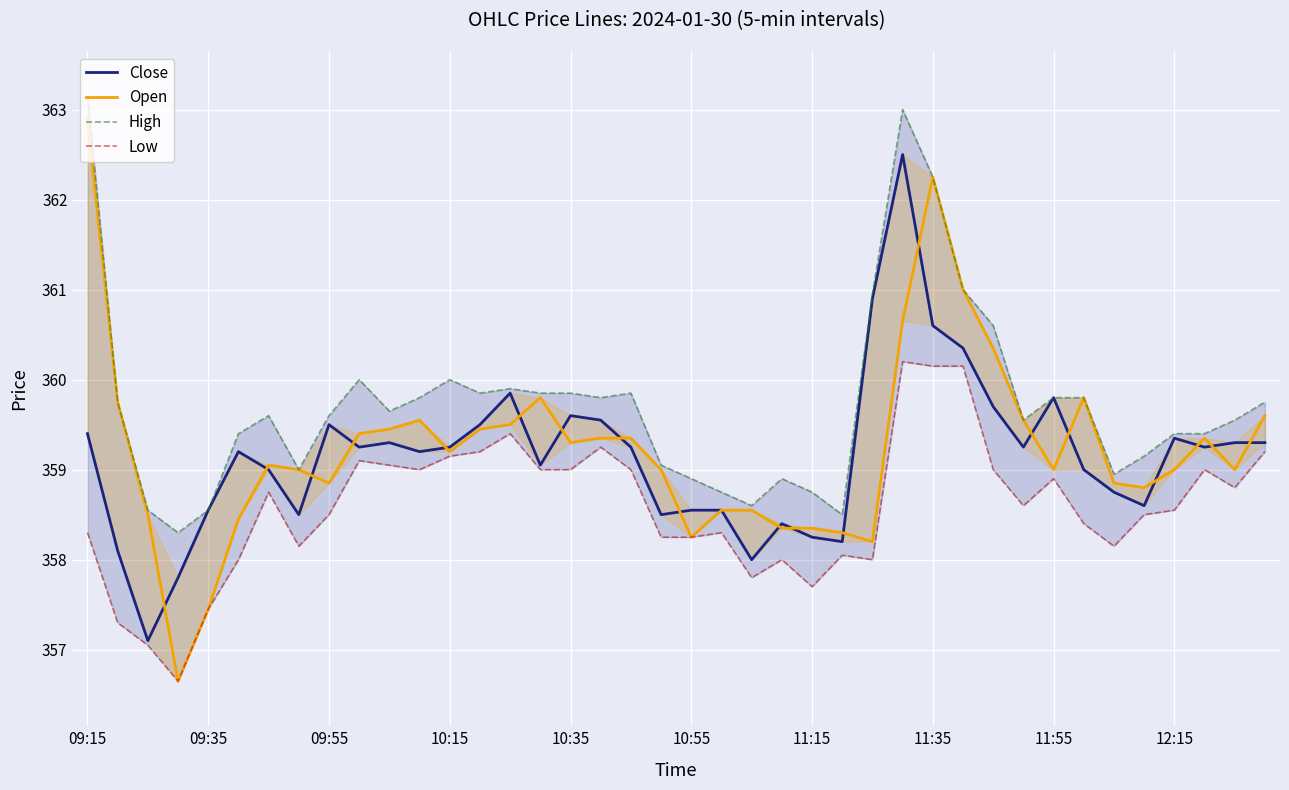

In Close, how many points are lower than both neighbors (excluding endpoints)?

11